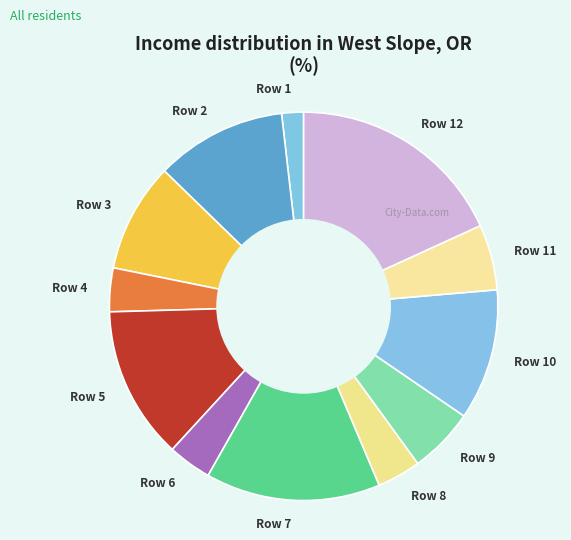

How many slices are in this pie chart?

12